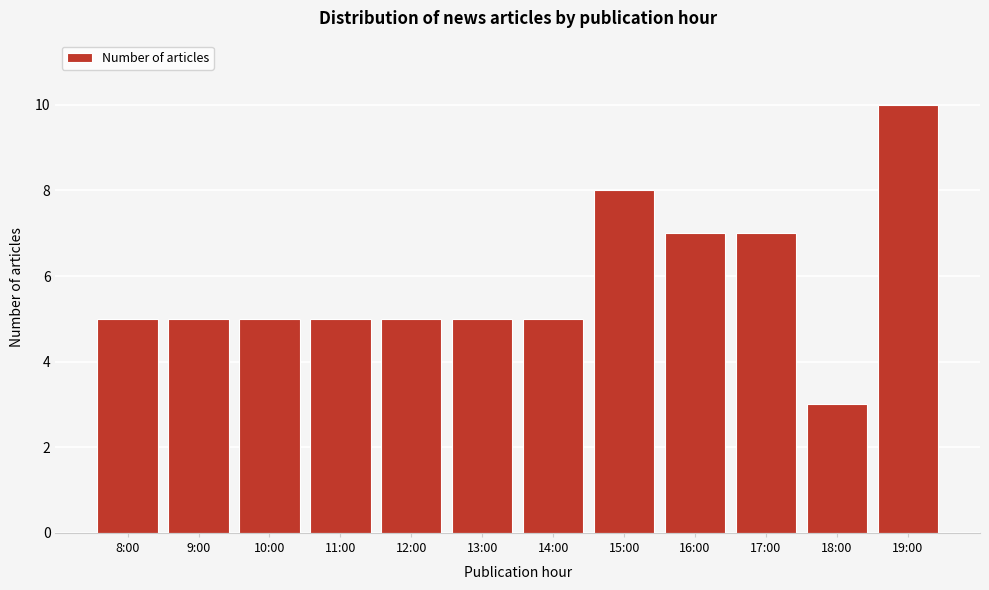

Reading left to right, extract all data points from this chart.

8:00=5	9:00=5	10:00=5	11:00=5	12:00=5	13:00=5	14:00=5	15:00=8	16:00=7	17:00=7	18:00=3	19:00=10